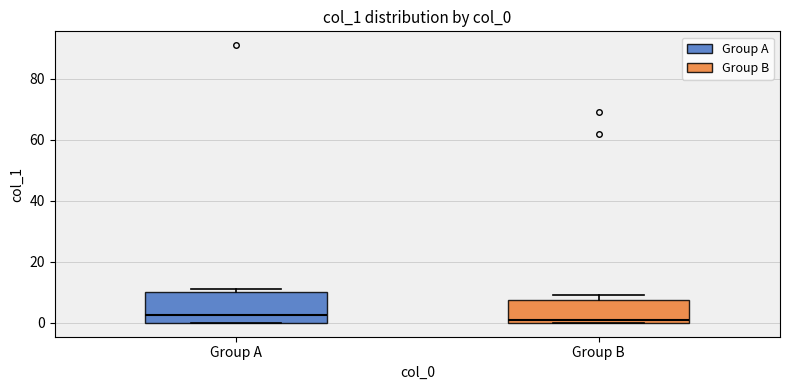

Where does the median line of the box for Group A sit on the y-axis? The values are not printed on the chart, so give them approximately, as read against the axis.

2